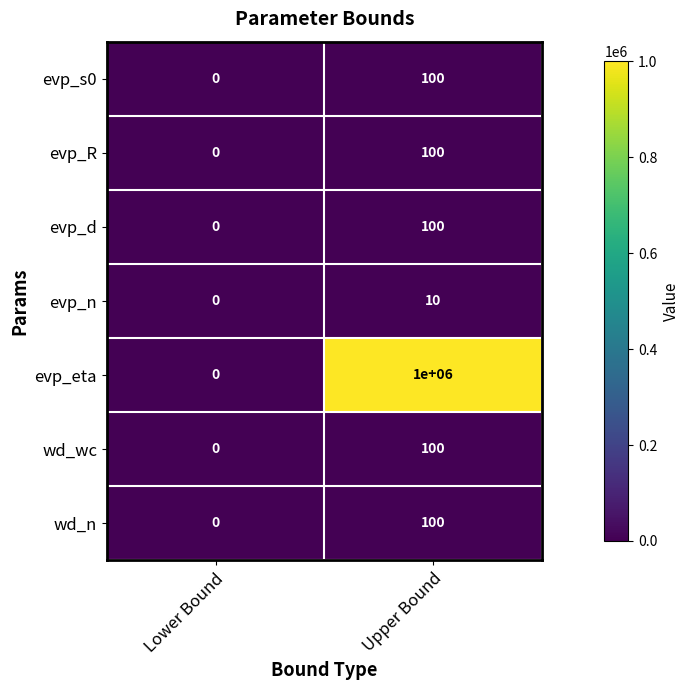

What is the spread (max minus min) of values at Upper Bound?

999990